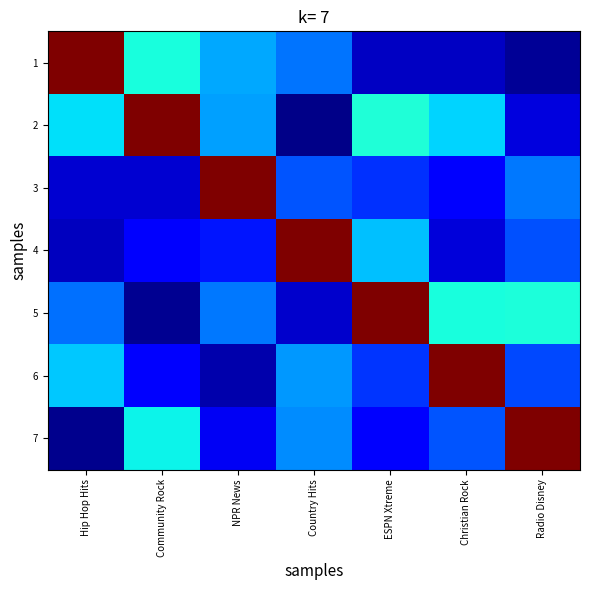

Reading right to left, extract all data points from this chart.

1: Radio Disney=0.0	Christian Rock=0.1	ESPN Xtreme=0.1	Country Hits=0.2	NPR News=0.3	Community Rock=0.4	Hip Hop Hits=1.0
2: Radio Disney=0.1	Christian Rock=0.3	ESPN Xtreme=0.4	Country Hits=0.0	NPR News=0.3	Community Rock=1.0	Hip Hop Hits=0.3
3: Radio Disney=0.2	Christian Rock=0.1	ESPN Xtreme=0.2	Country Hits=0.2	NPR News=1.0	Community Rock=0.1	Hip Hop Hits=0.1
4: Radio Disney=0.2	Christian Rock=0.1	ESPN Xtreme=0.3	Country Hits=1.0	NPR News=0.1	Community Rock=0.1	Hip Hop Hits=0.1
5: Radio Disney=0.4	Christian Rock=0.4	ESPN Xtreme=1.0	Country Hits=0.1	NPR News=0.2	Community Rock=0.0	Hip Hop Hits=0.2
6: Radio Disney=0.2	Christian Rock=1.0	ESPN Xtreme=0.2	Country Hits=0.3	NPR News=0.0	Community Rock=0.1	Hip Hop Hits=0.3
7: Radio Disney=1.0	Christian Rock=0.2	ESPN Xtreme=0.1	Country Hits=0.3	NPR News=0.1	Community Rock=0.4	Hip Hop Hits=0.0